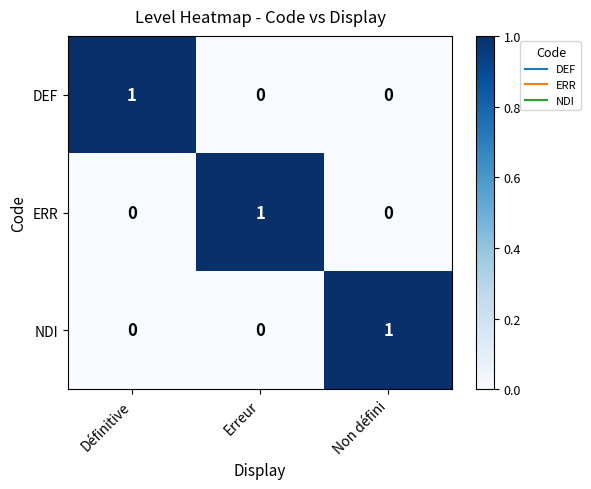

Count the ERR values in the range 0 to 1.

3